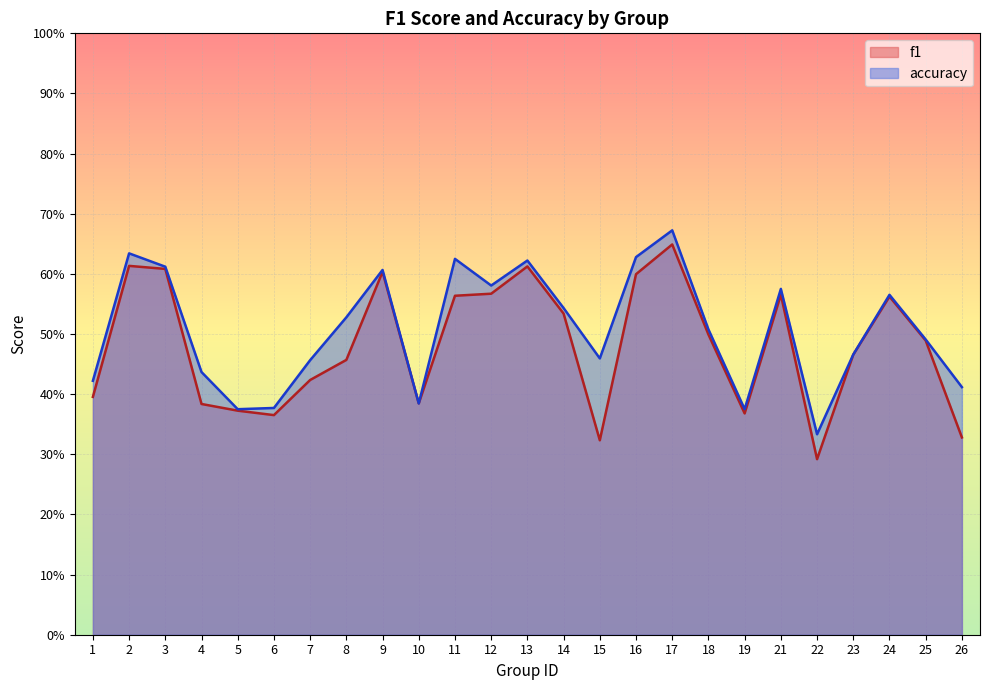

Which series has the largest range (max minus min)?

f1